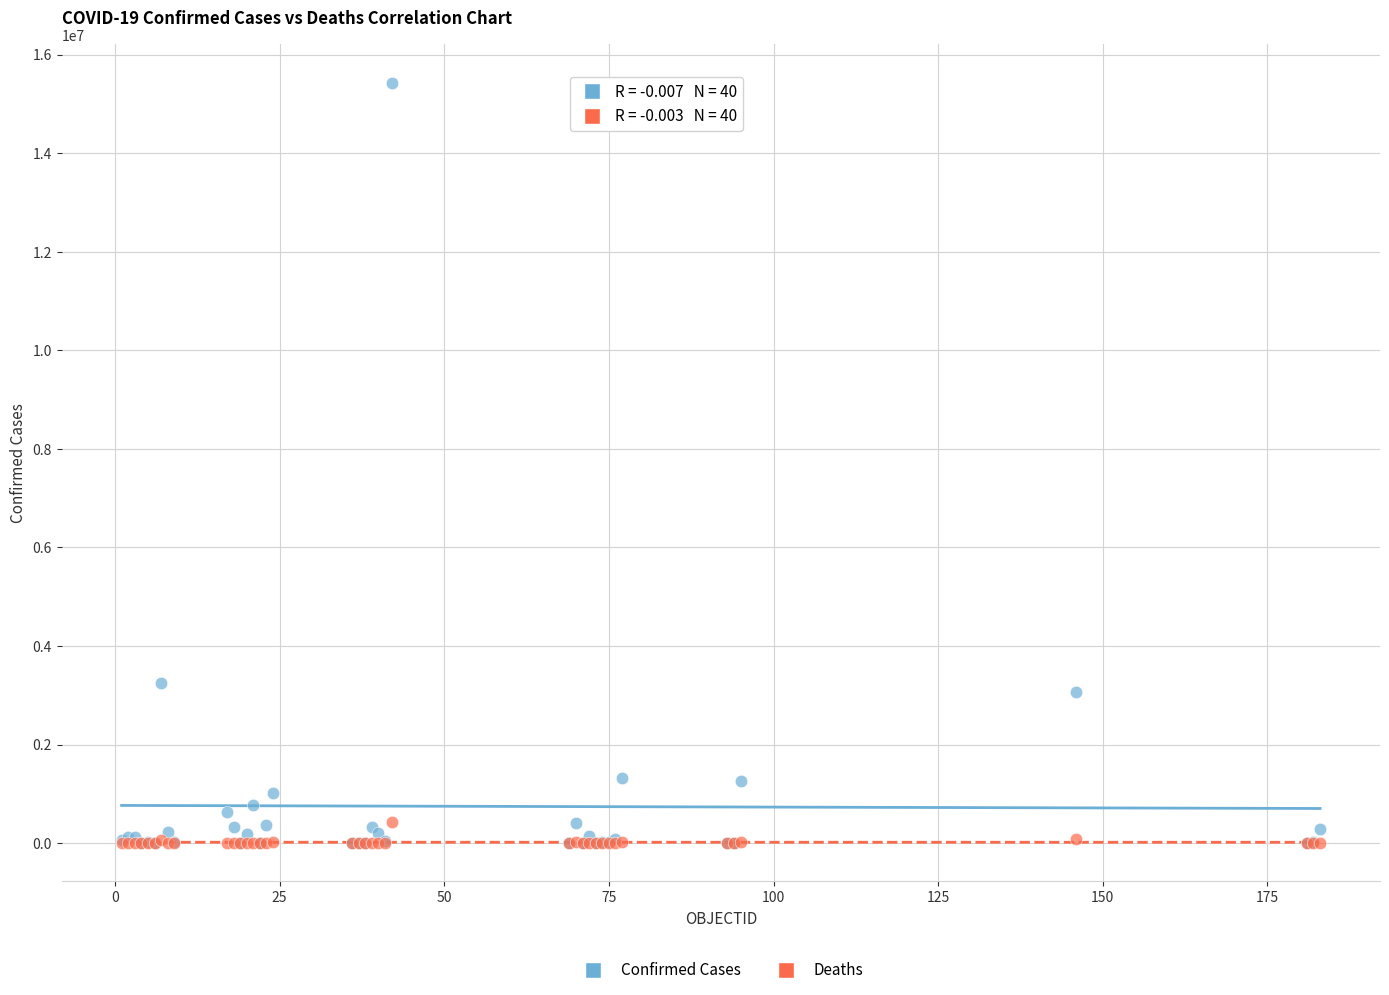

Across all series, what Y value is closest to 7716995?

3242103